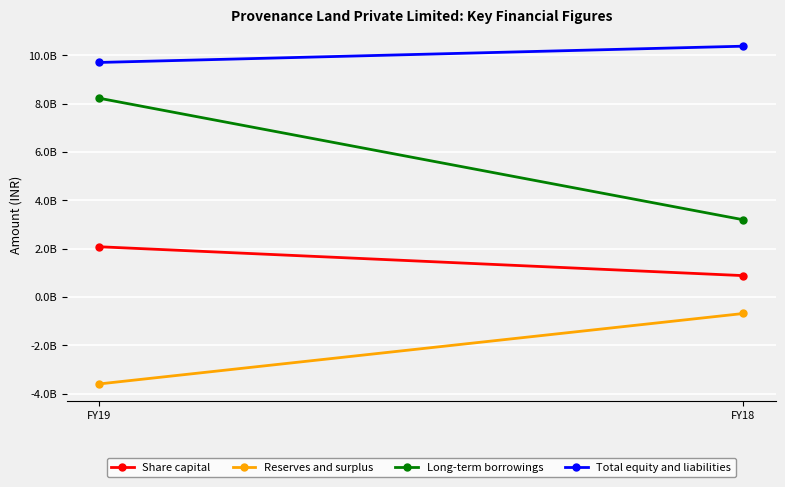

What is the value of the Total equity and liabilities point at the 2nd from the left?

10384541178